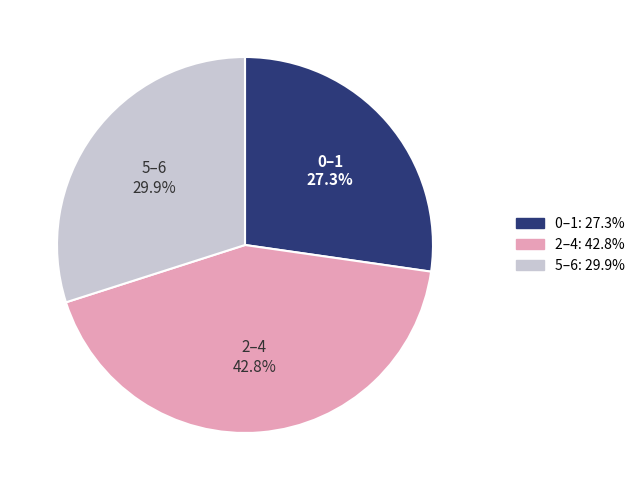

Is there a majority slice in this chart?

No